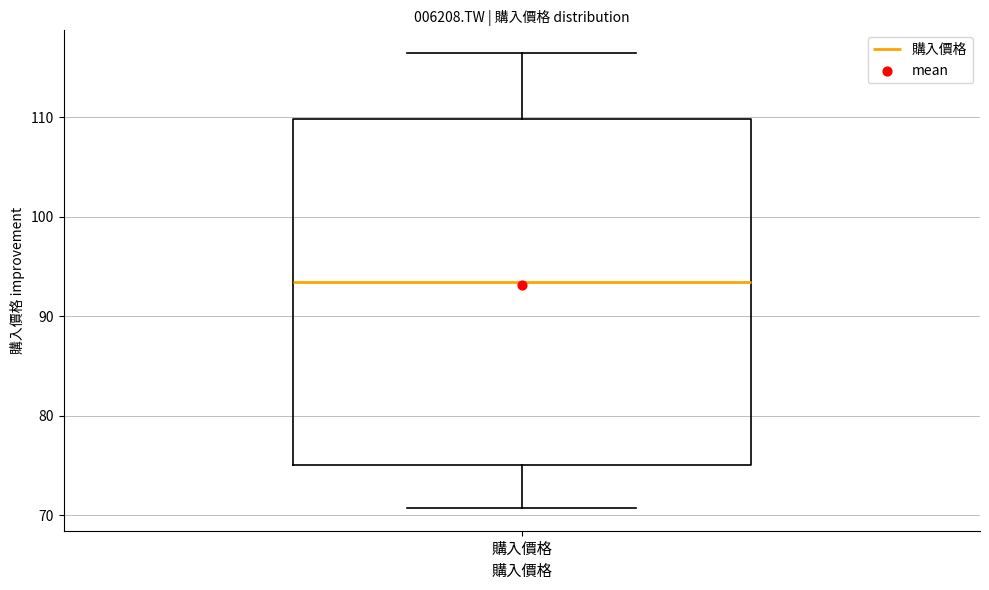

Transcribe this box plot: give where the median line is, the range the box spans, and where the two whiskers end, as read against the y-axis. The values are not printed on the chart, so give them approximately, as read against the axis.

median 93, box 75 to 110, whiskers 71 to 116